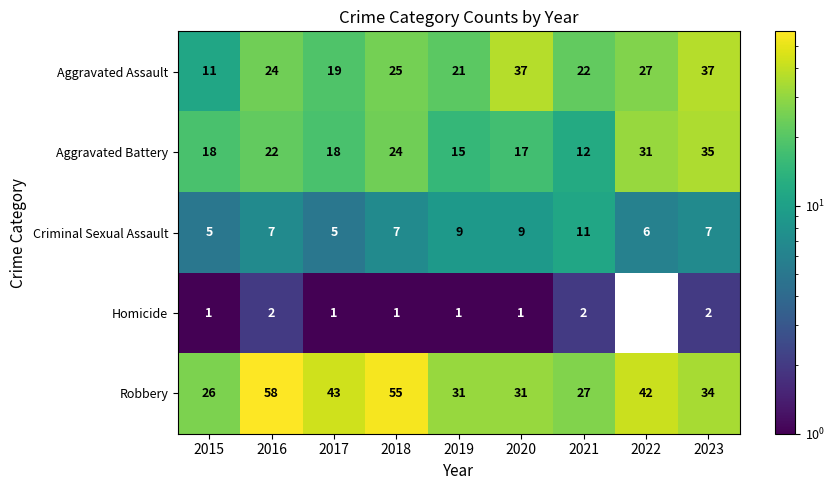

What is the sum of all Aggravated Battery values?

192